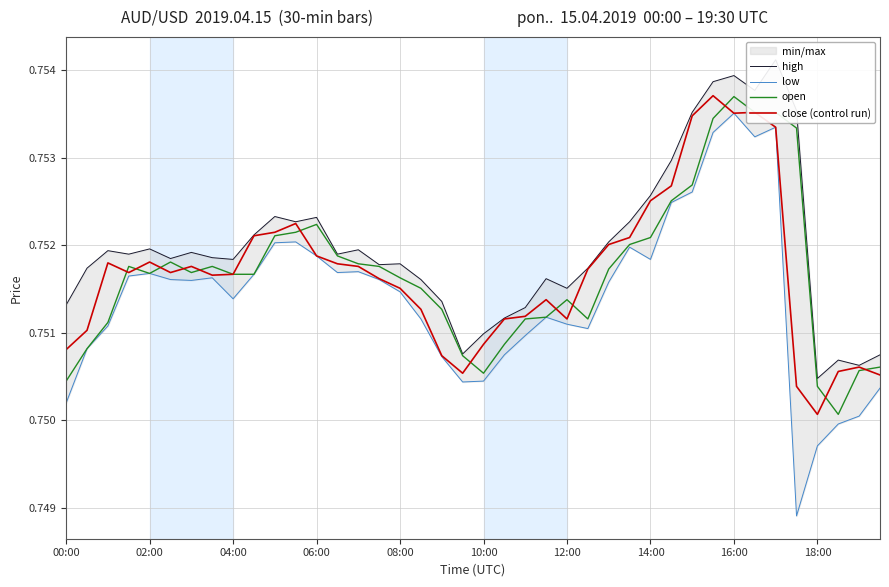

True or false: high has more than 0 points higher than both neighbors.

True